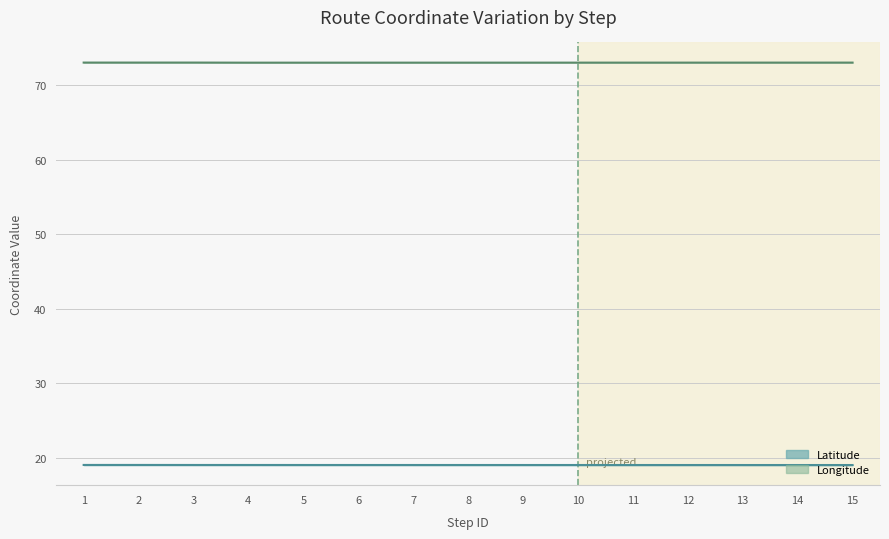

What is the sum of all Latitude values?

285.8